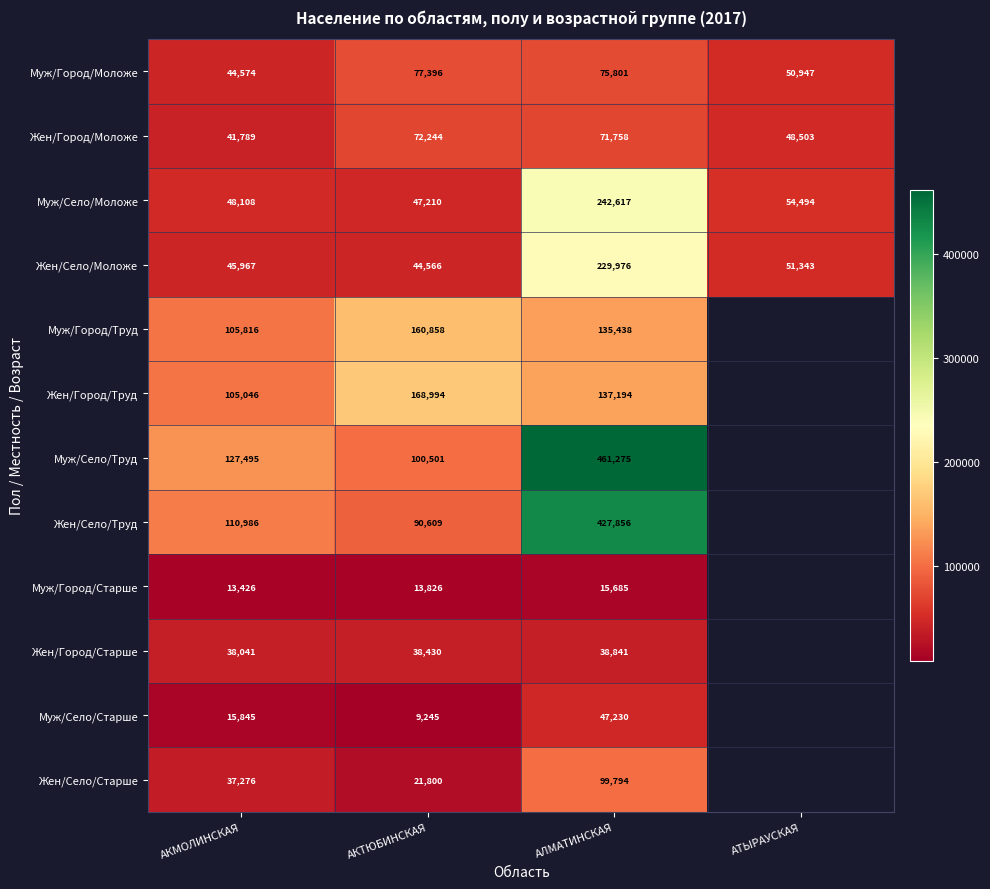

How many categories are shown in the chart?

4